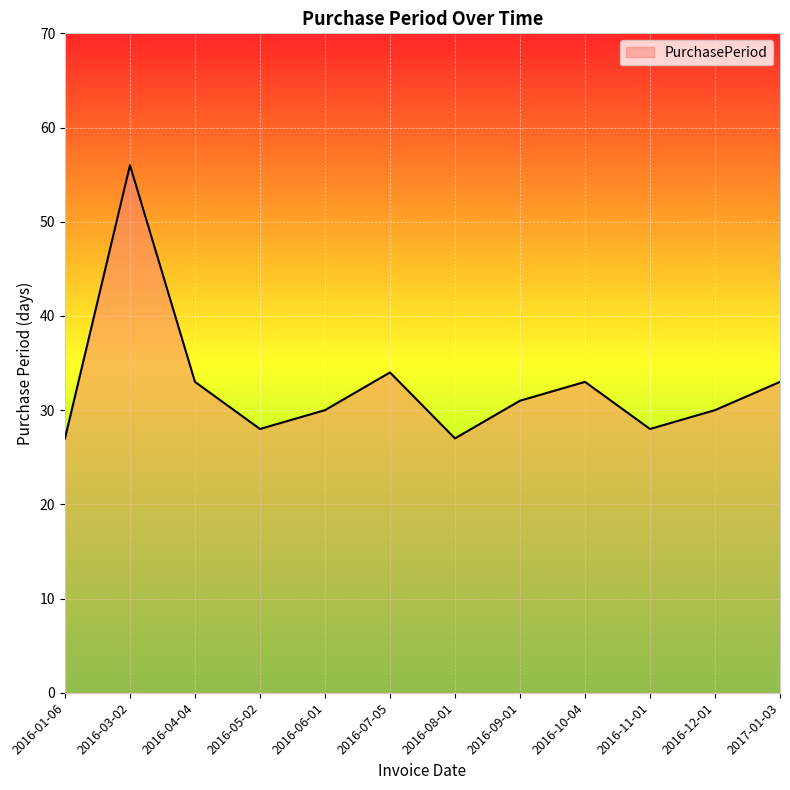

True or false: the data shows 46 at 2016-07-05.

False